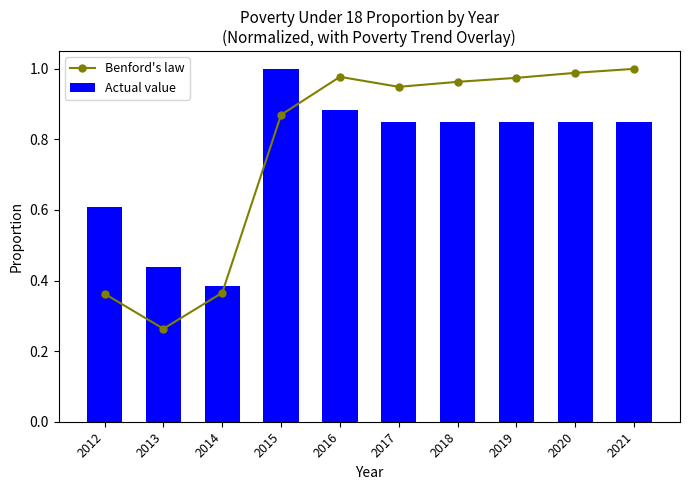

Is it true that Actual value equals 1.2 at 2019?

False